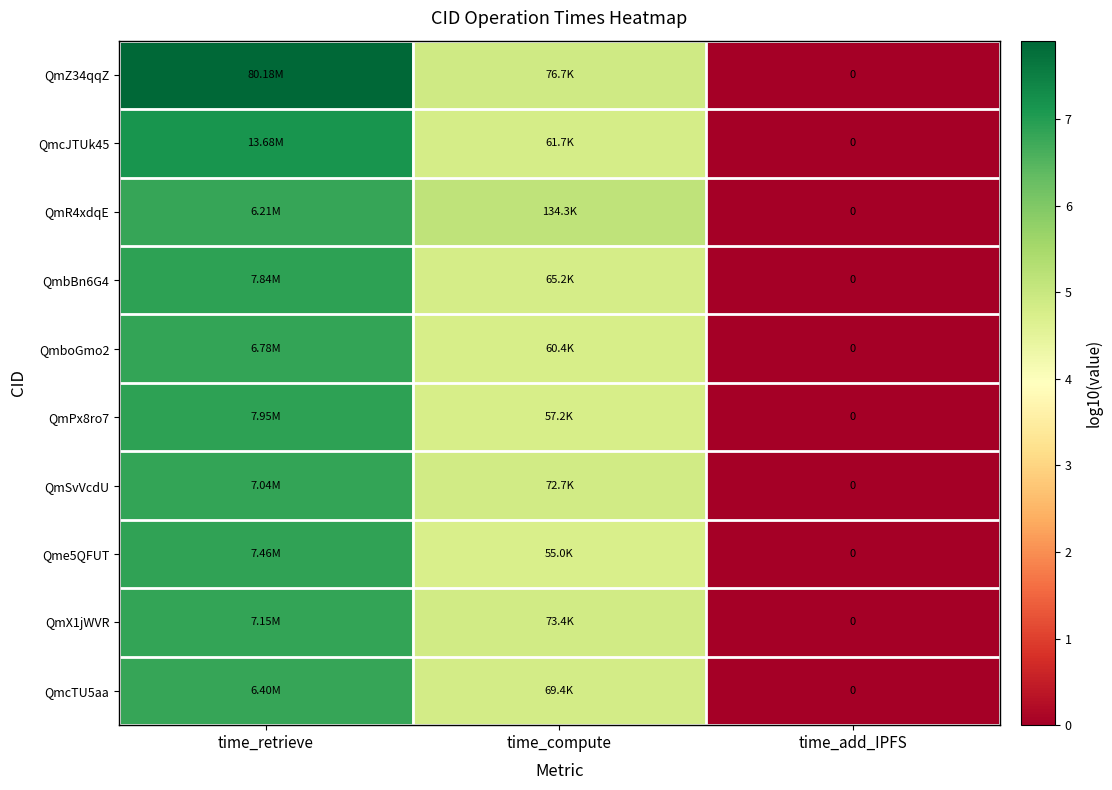

At which category does the chart reach its peak across all series?

time_retrieve